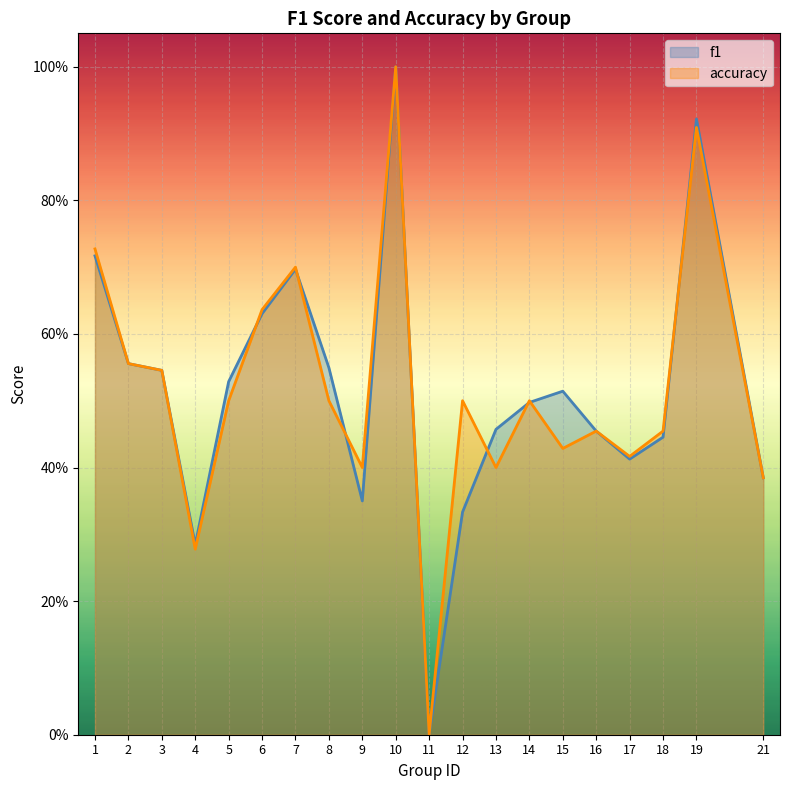

What is the sum of the accuracy values at 16 and 19?

1.4